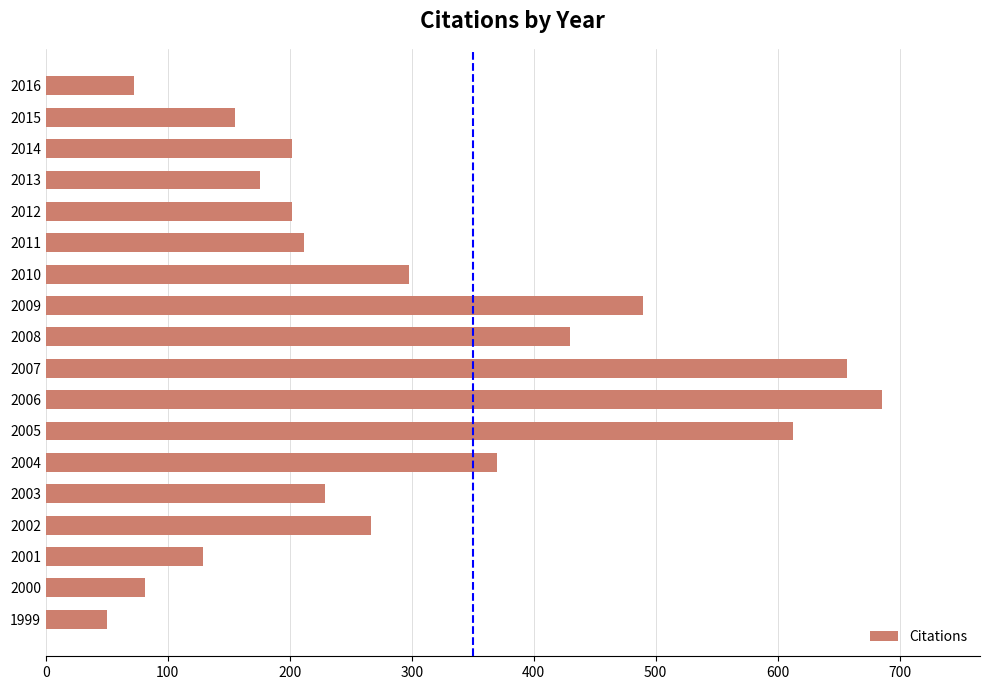

Is it true that the value at 2012 is 202?

True